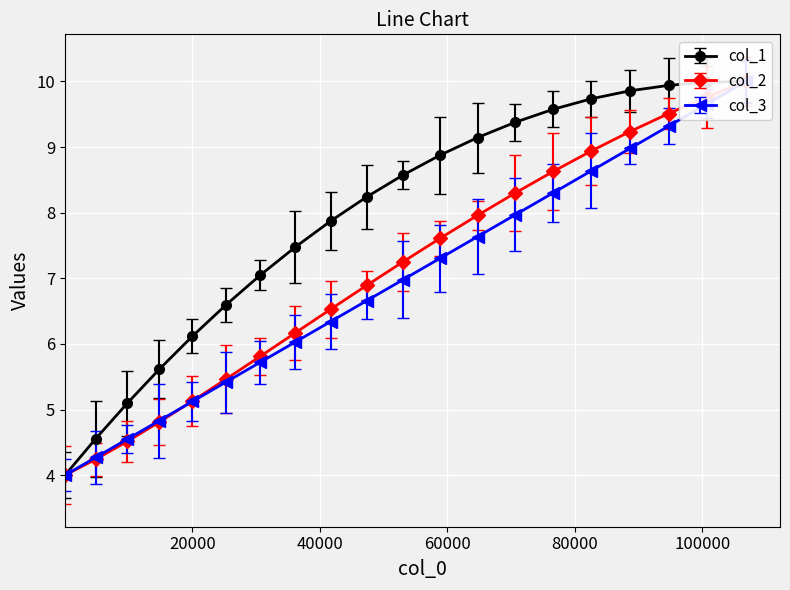

Reading left to right, what are all the values shown in this chart?

col_1: 4.0	4.6	5.1	5.6	6.1	6.6	7.0	7.5	7.9	8.2	8.6	8.9	9.1	9.4	9.6	9.7	9.9	9.9	10.0	10.0
col_2: 4.0	4.2	4.5	4.8	5.1	5.5	5.8	6.2	6.5	6.9	7.3	7.6	8.0	8.3	8.6	8.9	9.2	9.5	9.8	10.0
col_3: 4.0	4.3	4.5	4.8	5.1	5.4	5.7	6.0	6.3	6.7	7.0	7.3	7.6	8.0	8.3	8.6	9.0	9.3	9.7	10.0